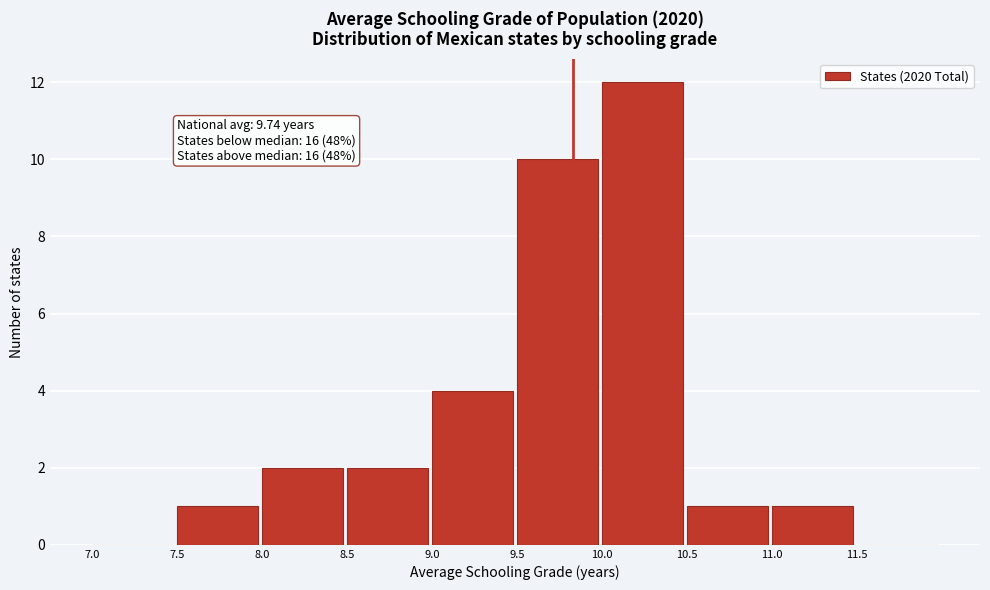

Over which range of the x-axis is the bar tallest?

10.0 to 10.5